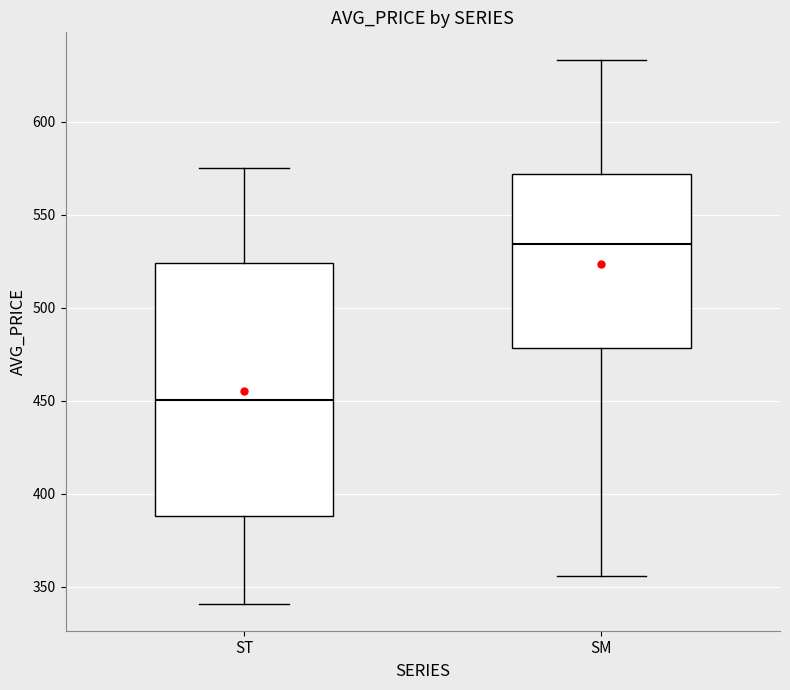

Where does the median line of the box for ST sit on the y-axis? The values are not printed on the chart, so give them approximately, as read against the axis.

450